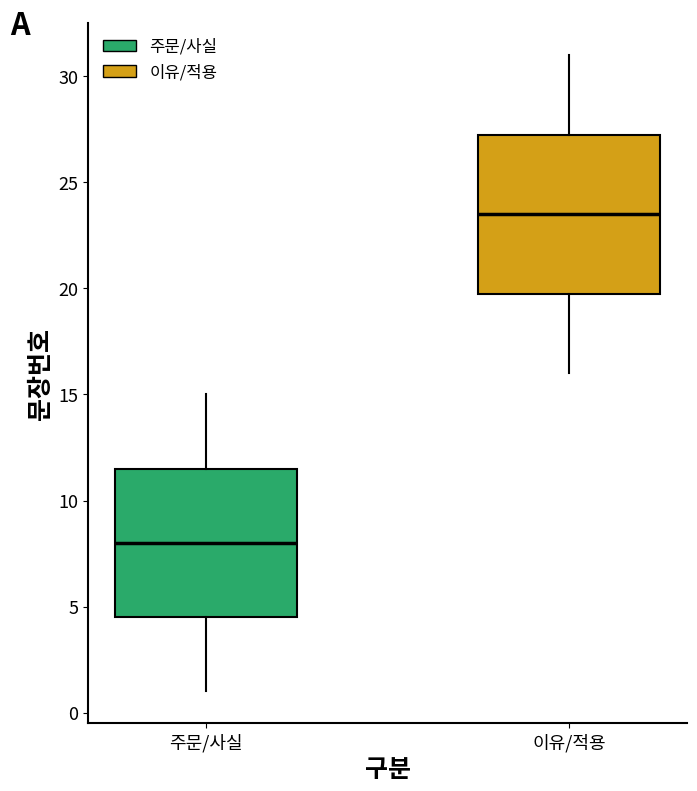

Which box's median line is the highest?

이유/적용